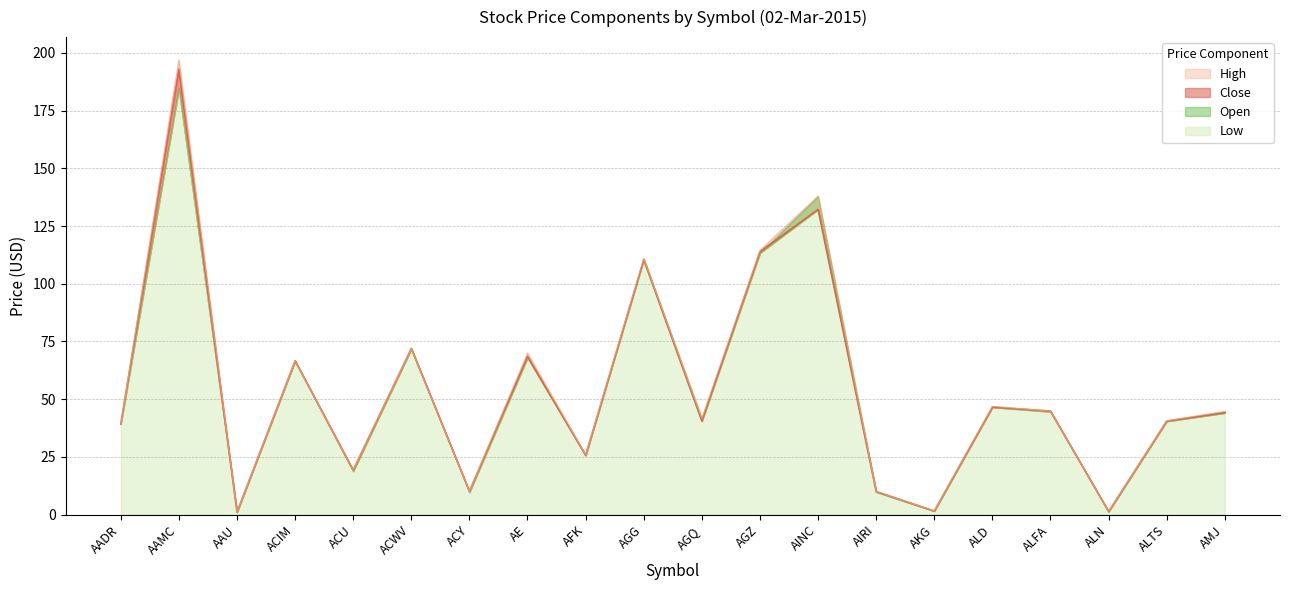

True or false: Close has more than 2 interior local peaks.

True